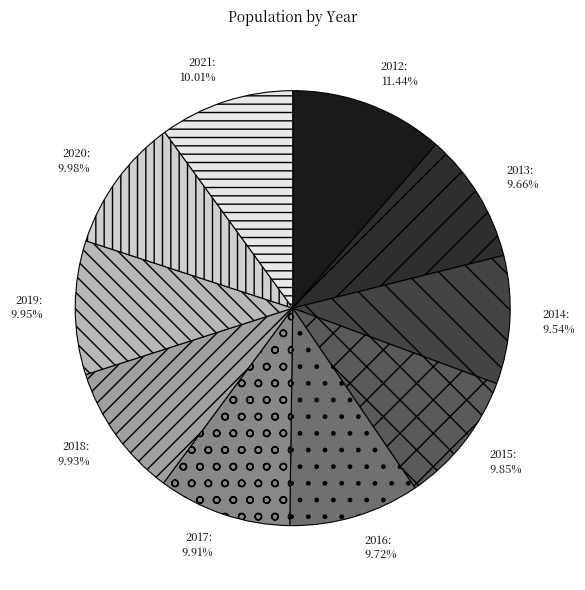

What is the largest slice in the pie chart?

2012